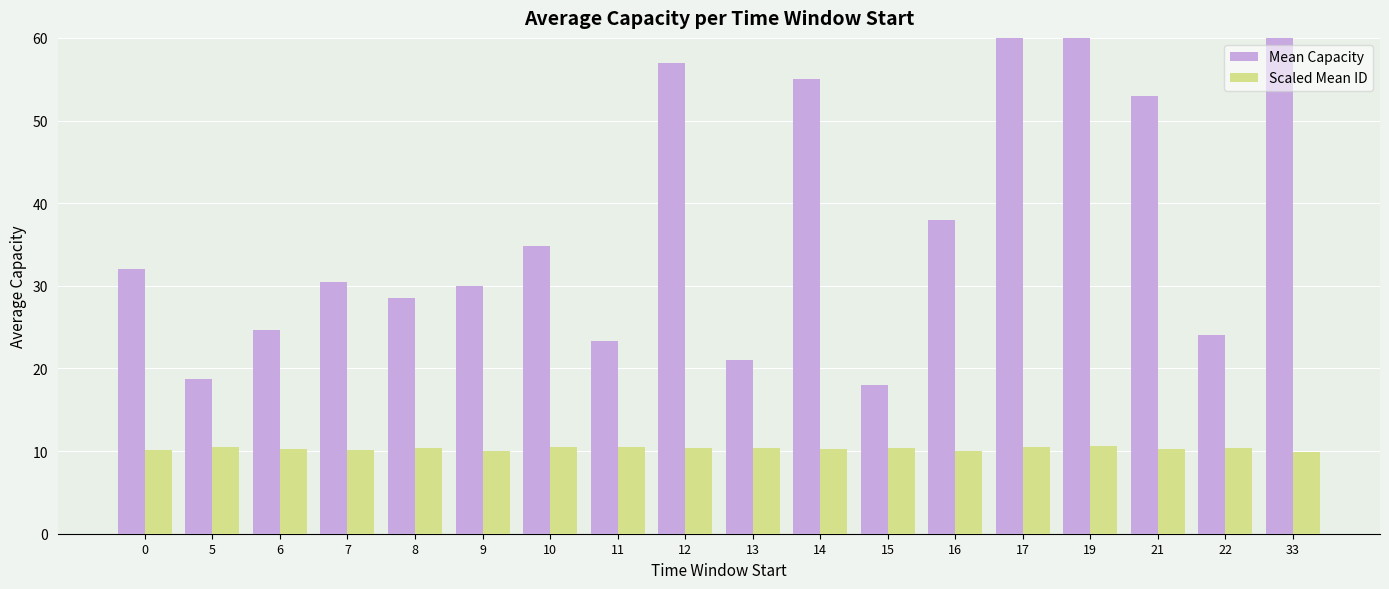

Is the value of Scaled Mean ID at 15 greater than the value of Mean Capacity at 6?

No